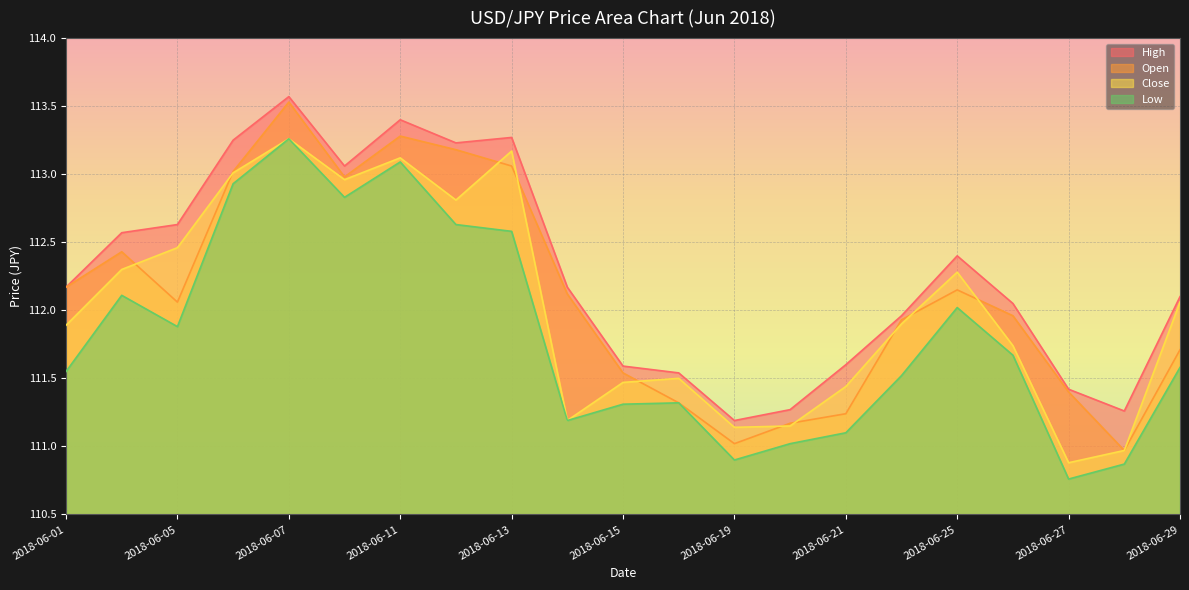

The Low series shows 63.4 at 2018-06-14. True or false?

False